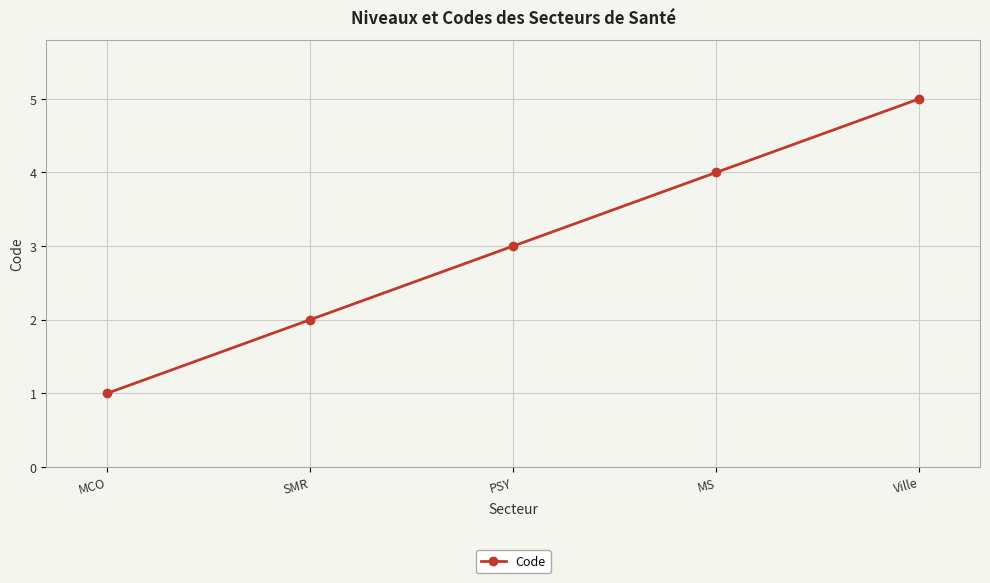

Reading right to left, list all the values displayed in this chart.

5	4	3	2	1